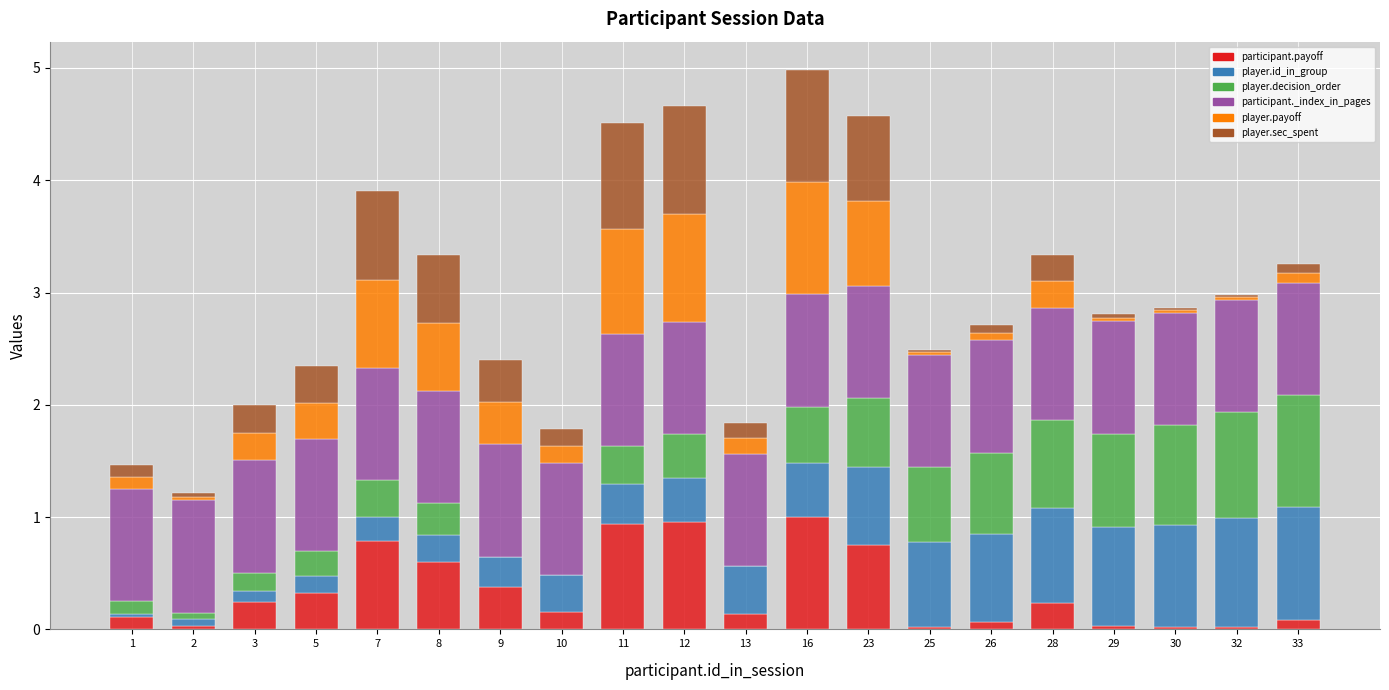

What is the total value across all series at 7?

3.9